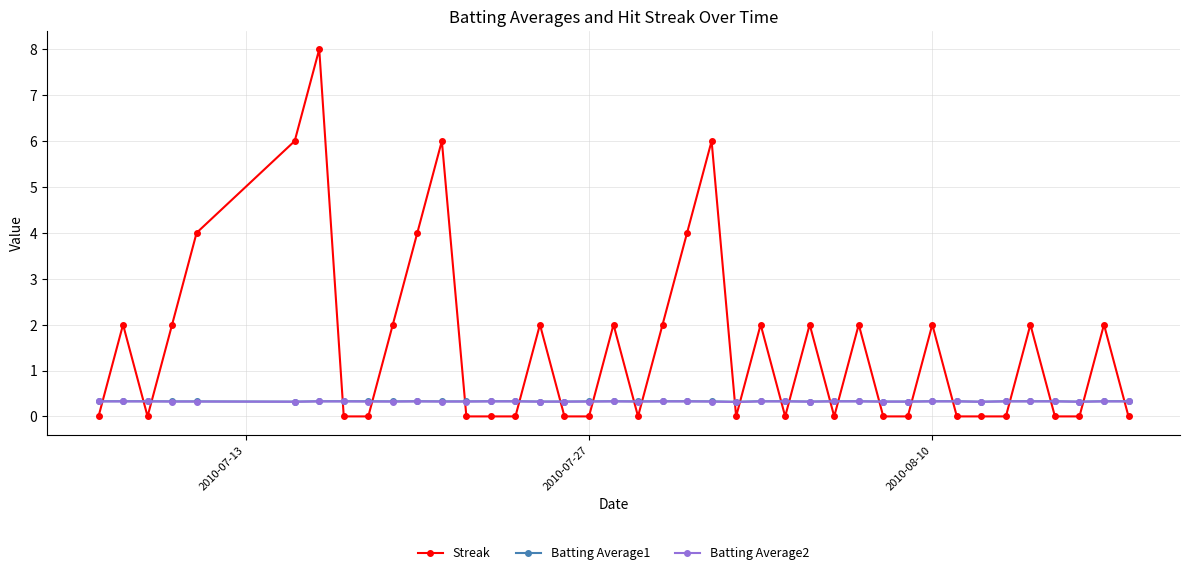

Which series has the largest total across all categories?

Streak